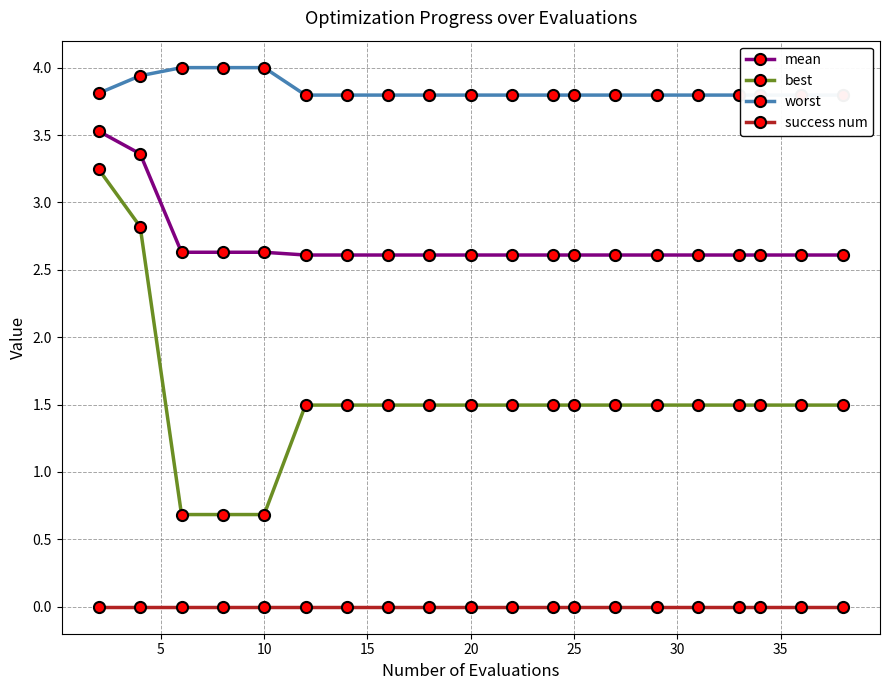

The success num series shows 0.0 at 20. True or false?

True